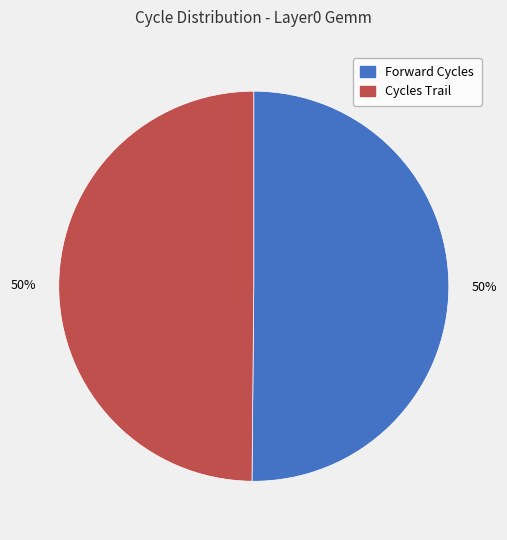

Combined, do Forward Cycles and Cycles Trail account for over 50%?

Yes